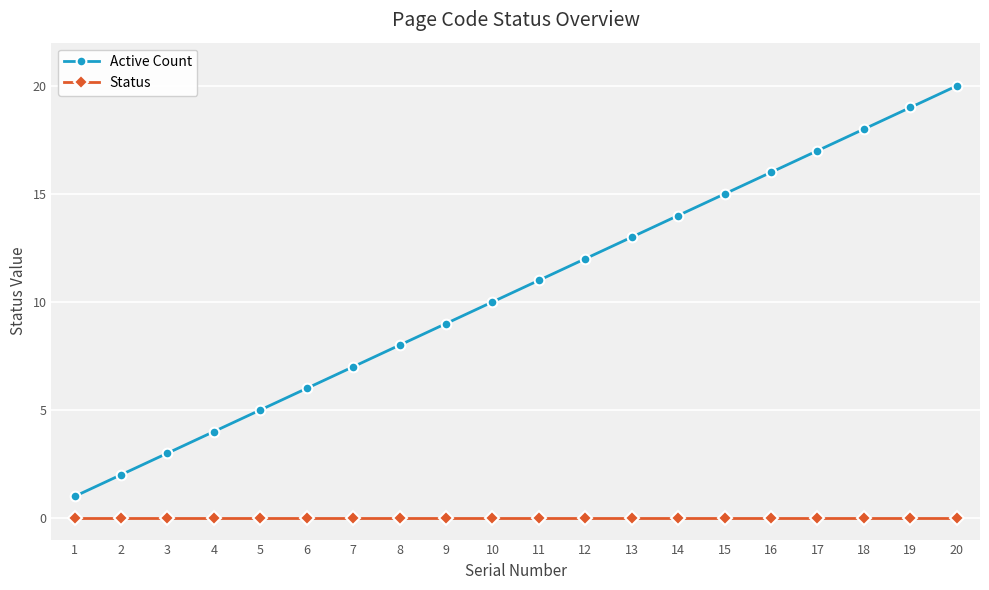

Reading right to left, what are all the values shown in this chart?

Active Count: 20=20	19=19	18=18	17=17	16=16	15=15	14=14	13=13	12=12	11=11	10=10	9=9	8=8	7=7	6=6	5=5	4=4	3=3	2=2	1=1
Status: 20=0	19=0	18=0	17=0	16=0	15=0	14=0	13=0	12=0	11=0	10=0	9=0	8=0	7=0	6=0	5=0	4=0	3=0	2=0	1=0